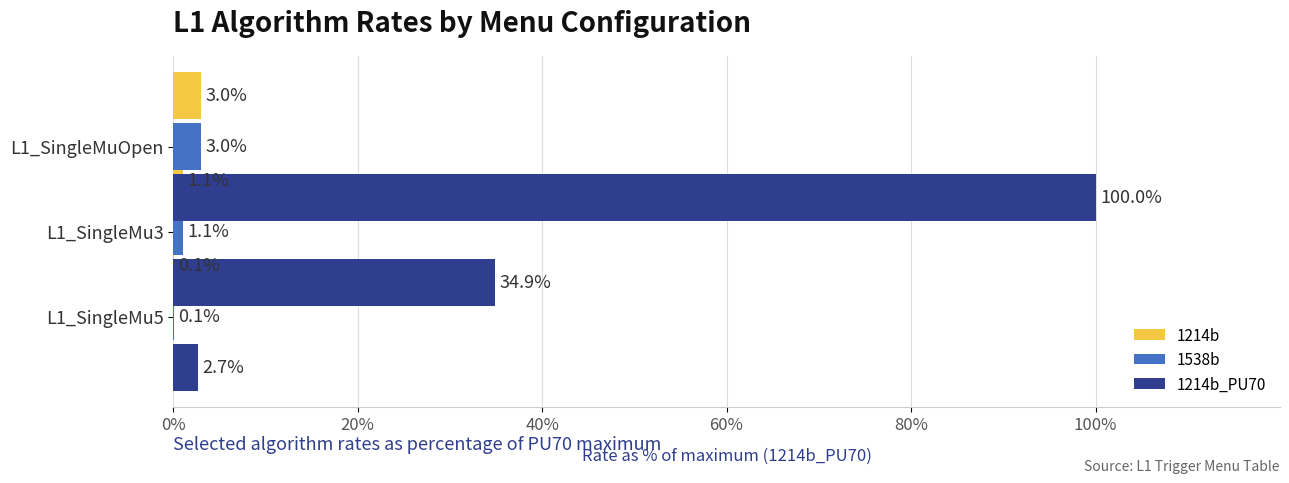

Between 20% and 40%, which is larger?

40%